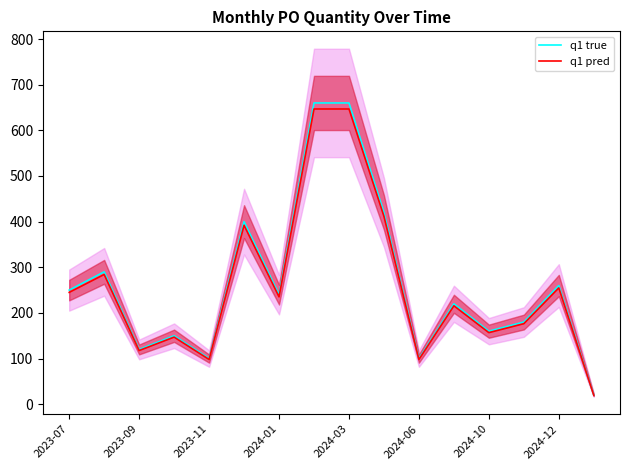

Does the chart have visible grid lines?

No